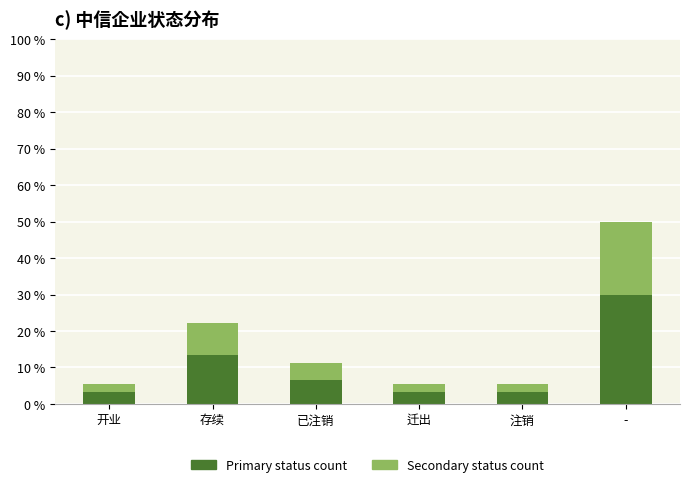

At which category is the sum across all series the highest?

-